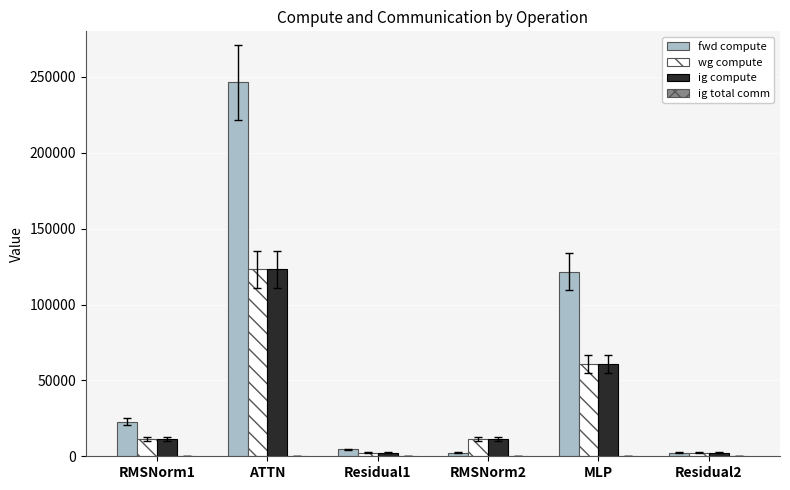

Does the chart contain any negative values?

No